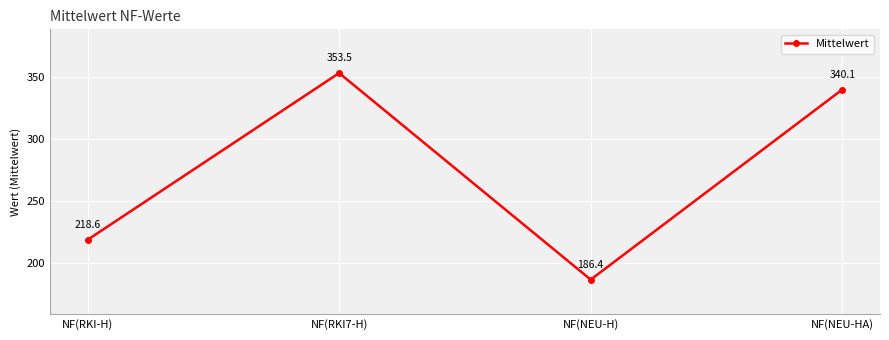

Reading left to right, transcribe all the data shown in this chart.

218.6	353.5	186.4	340.1